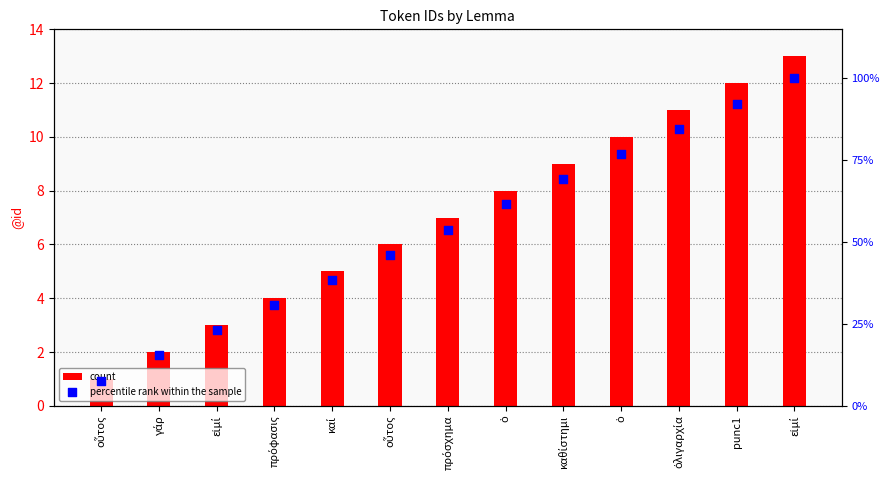

What are all the series names shown in the legend?

count, percentile rank within the sample